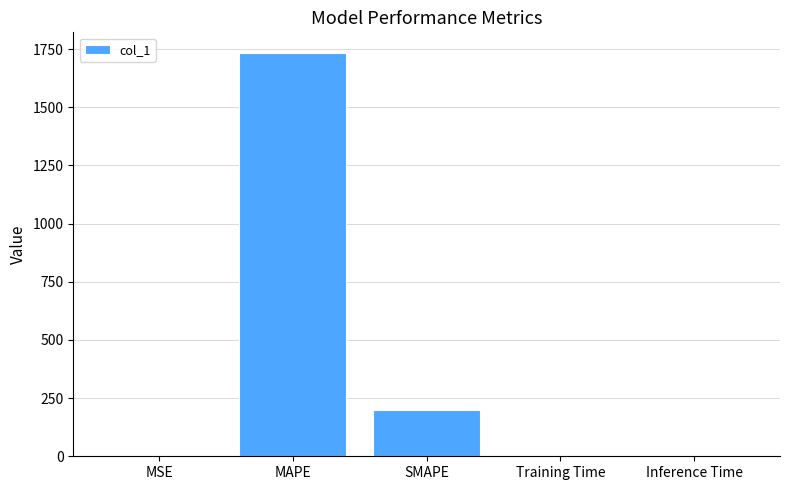

Between SMAPE and MAPE, which is larger?

MAPE